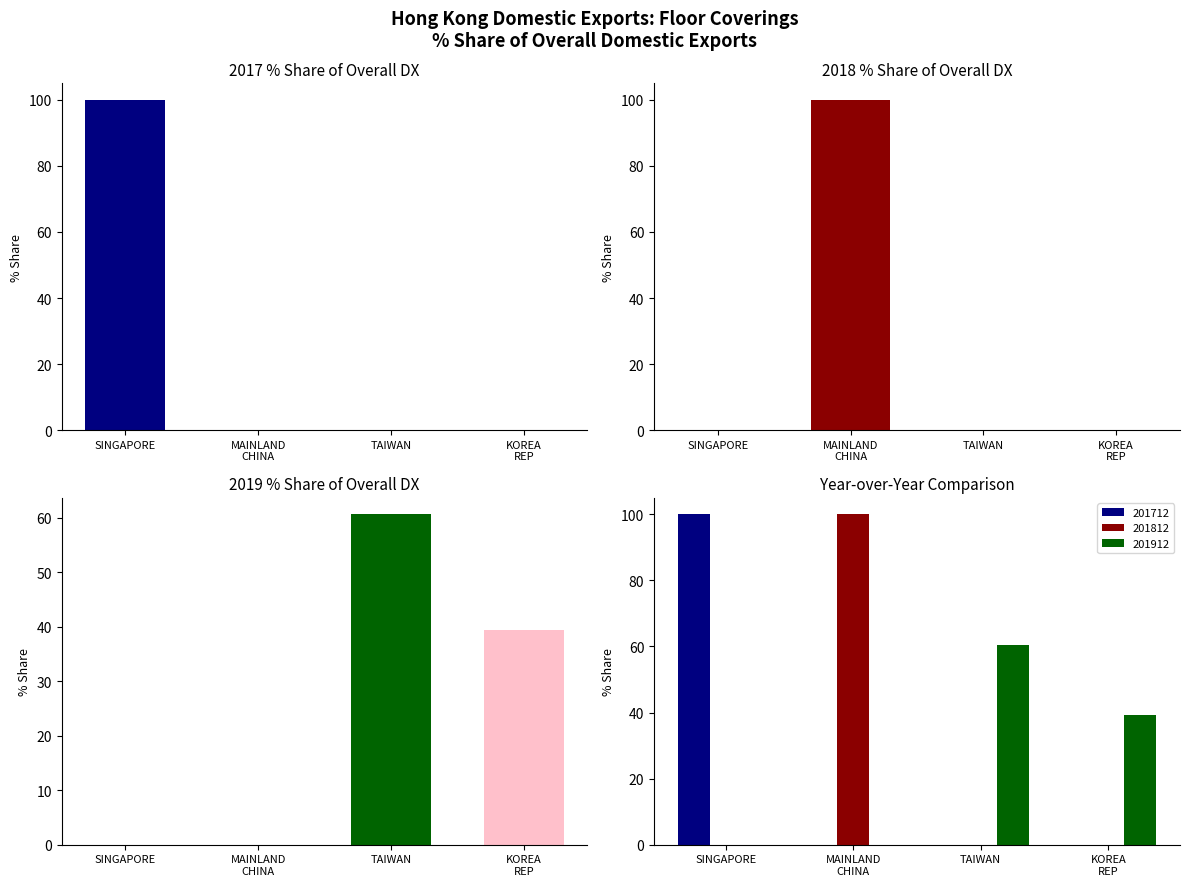

How many groups of bars are there?

4